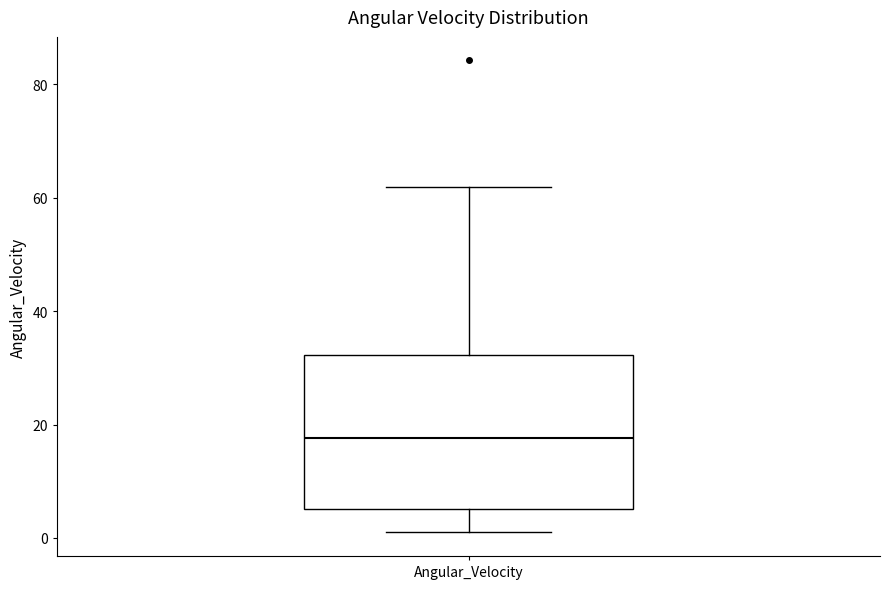

Where is the upper edge of the box for Angular_Velocity on the y-axis? The values are not printed on the chart, so give them approximately, as read against the axis.

32